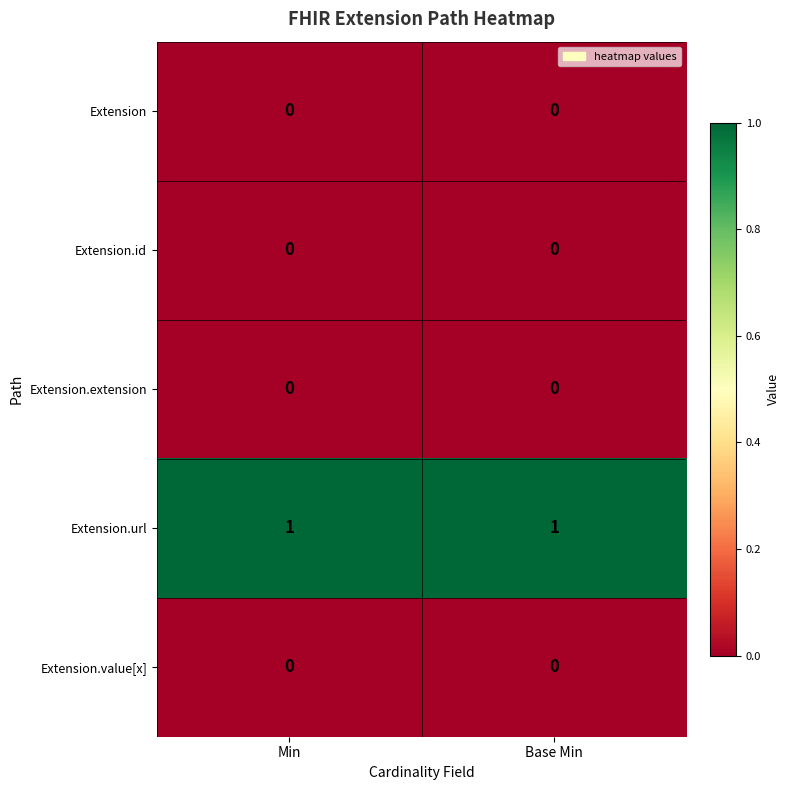

The value of Extension.id at Base Min is 0. True or false?

True